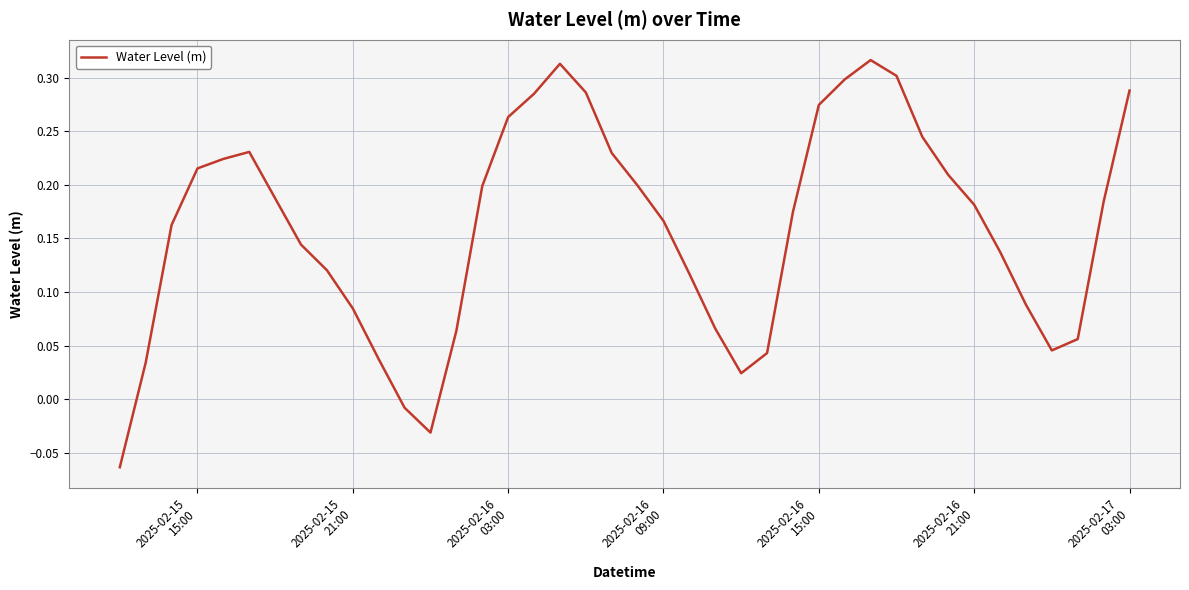

What is the difference between the maximum and minimum values?

0.4